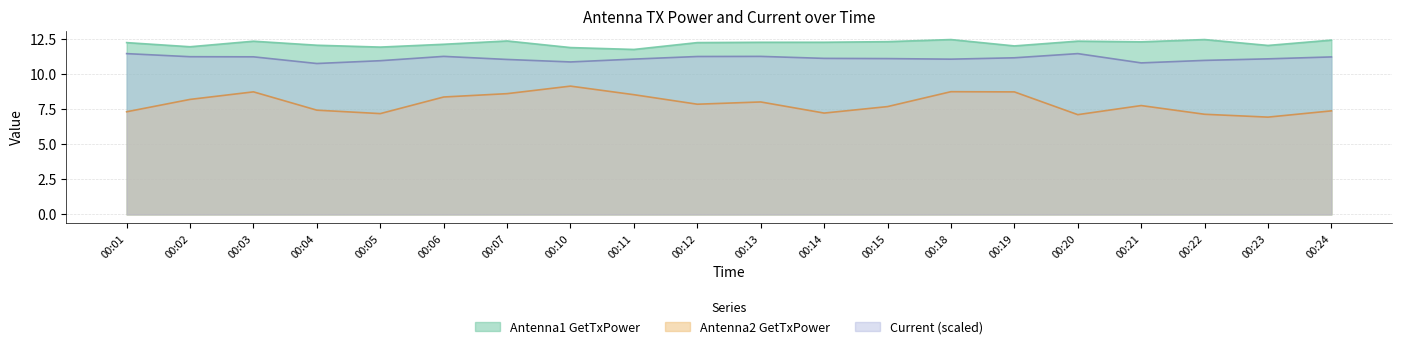

At which category does Antenna1 GetTxPower reach its first local valley?

00:02